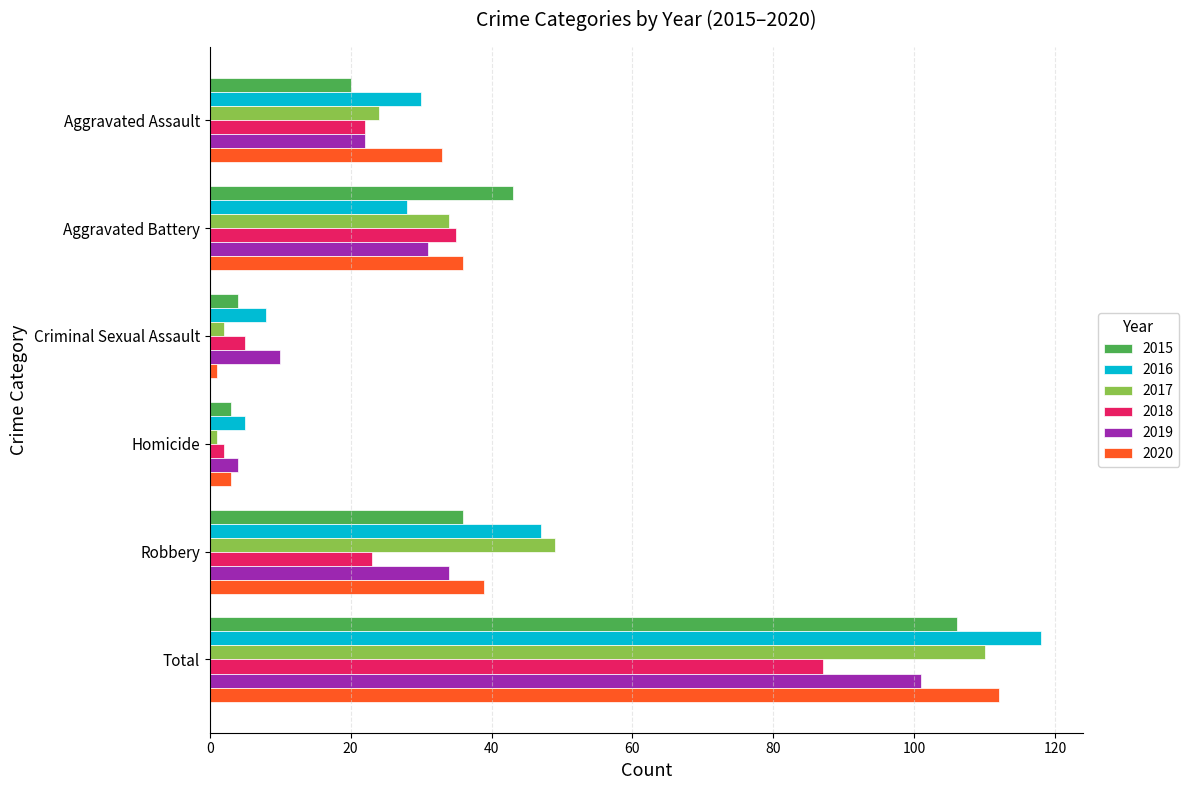

What is the lowest value of the 2019 series?

4